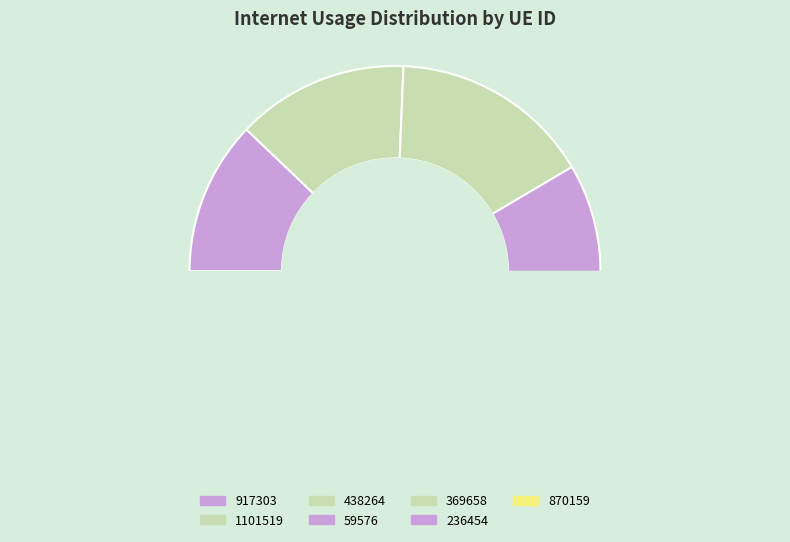

Is 59576 the majority of the pie?

No